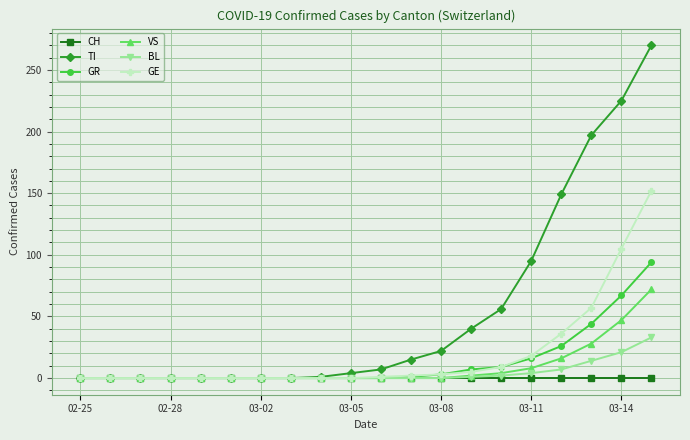

What is the maximum value for GE?

152